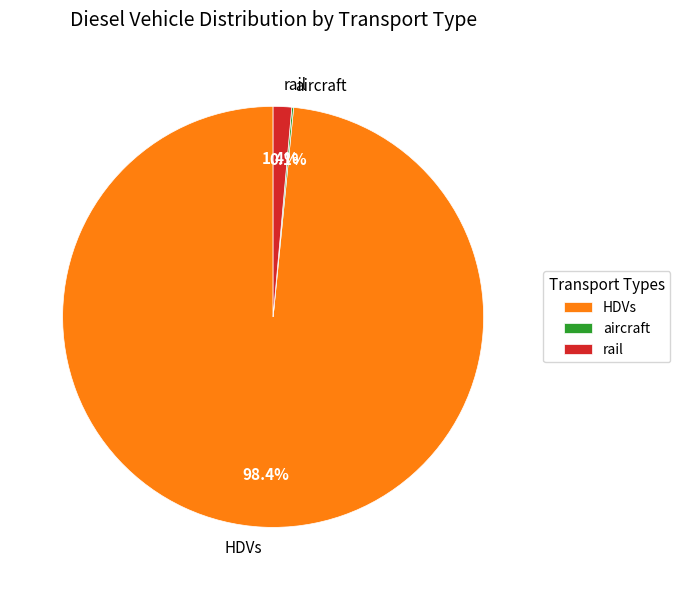

What is the largest slice in the pie chart?

HDVs